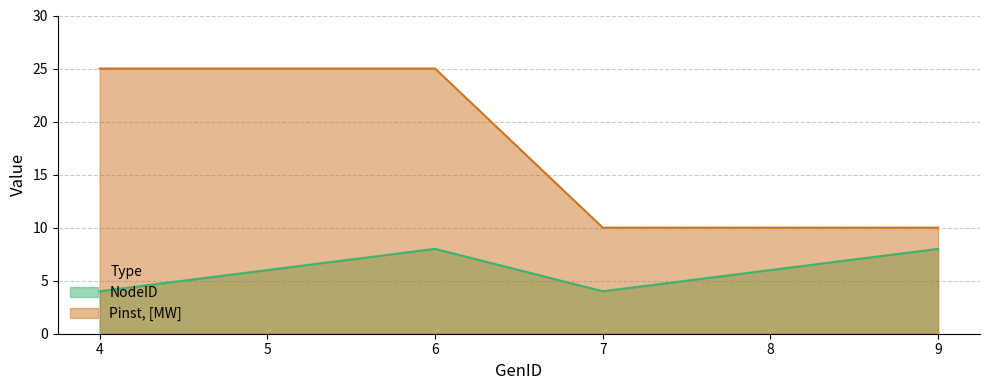

How many data points in NodeID are above 6?

2